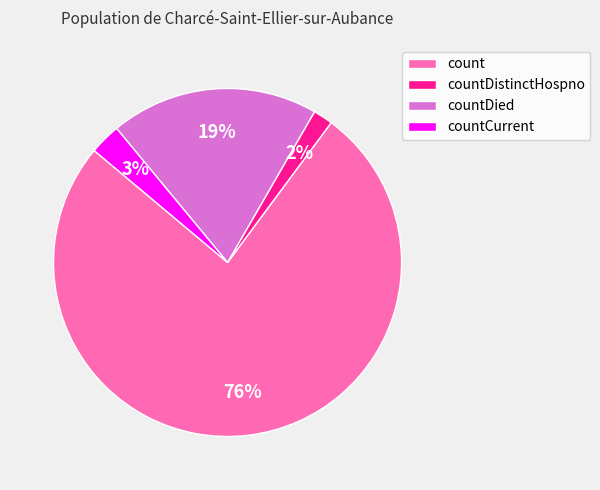

What is the smallest slice in the pie chart?

countDistinctHospno